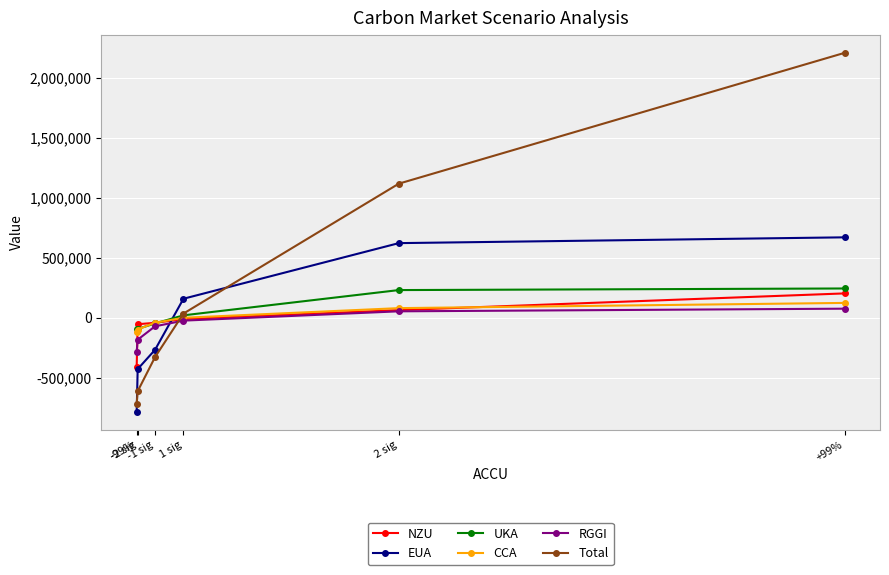

Where does the NZU series first go above -12475?

2 sig